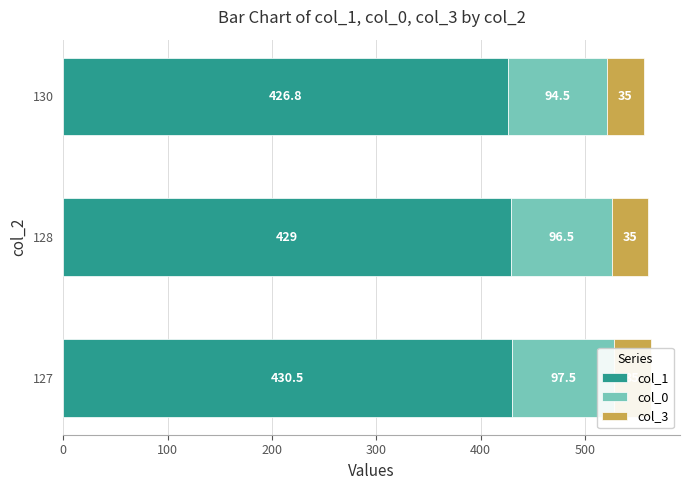

Which series has the largest total across all categories?

col_1